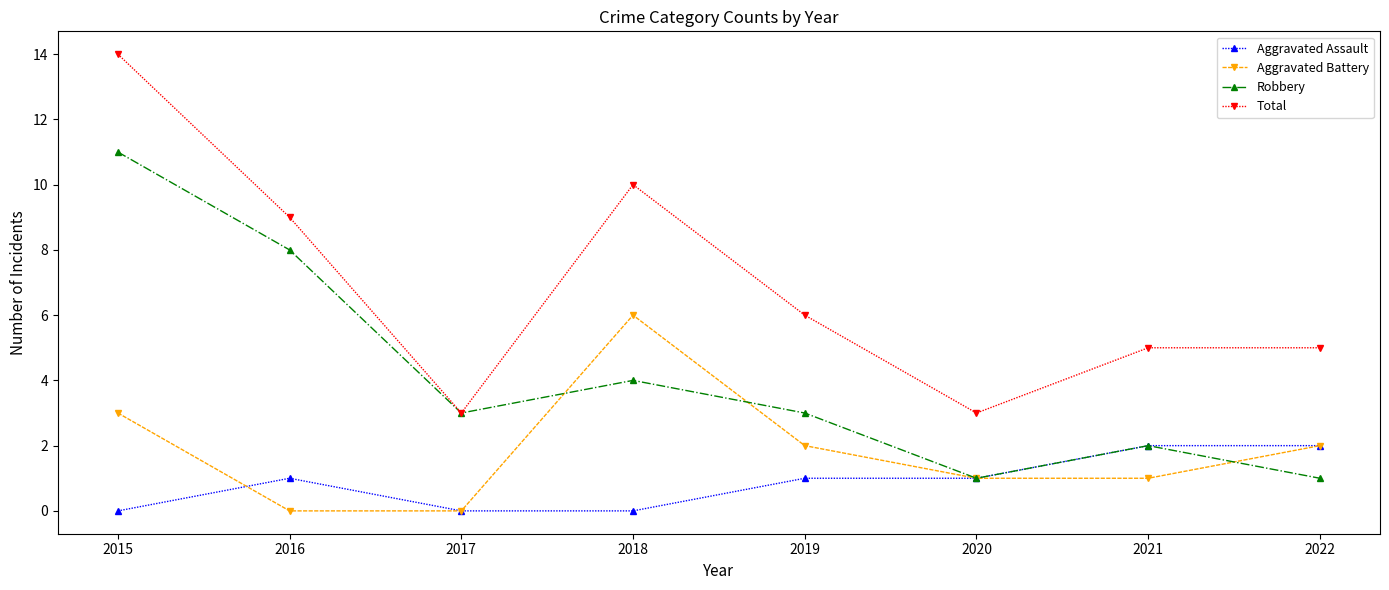

True or false: Aggravated Battery has more than 2 interior local peaks.

False